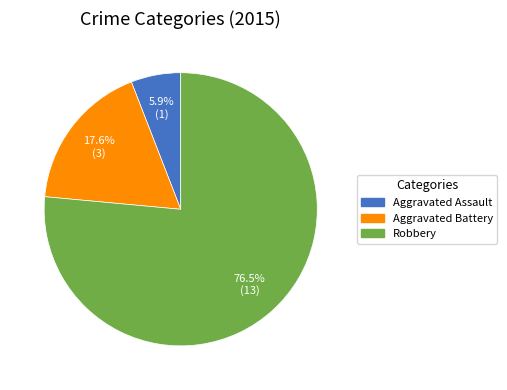

What is the smallest slice in the pie chart?

Aggravated Assault